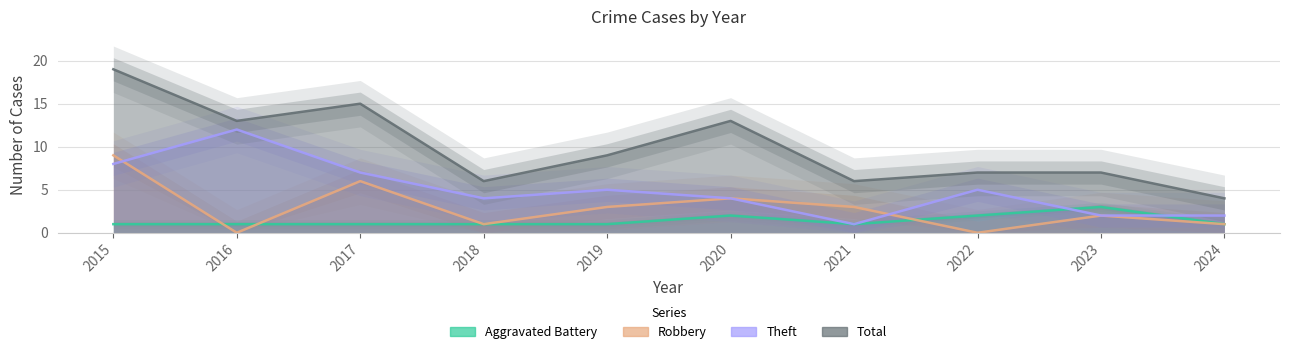

Which category has the highest value in the Theft series?

2016